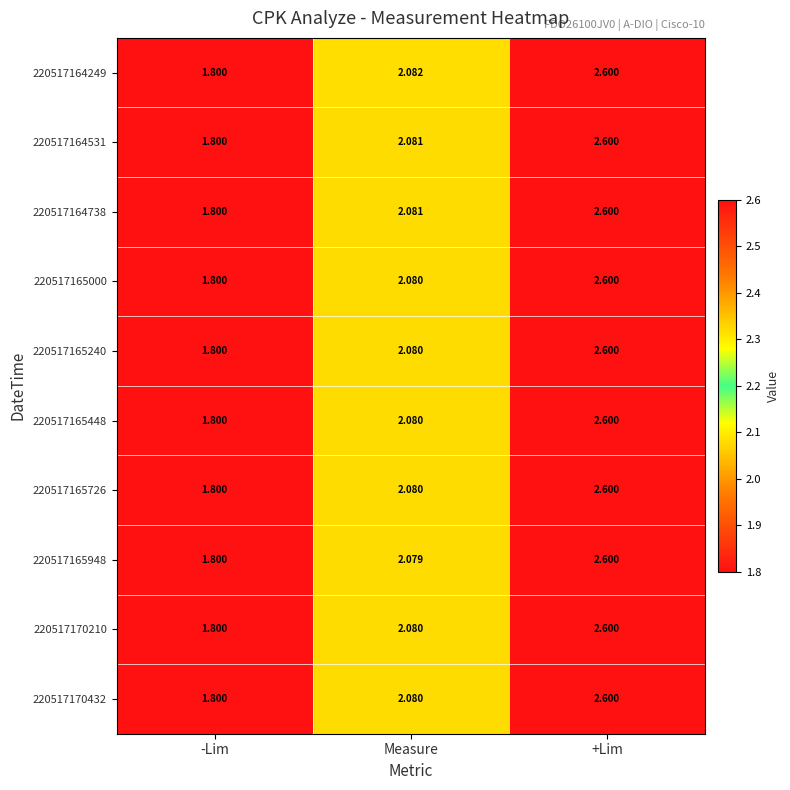

Is the value of 220517170210 at +Lim greater than the value of 220517164249 at Measure?

Yes